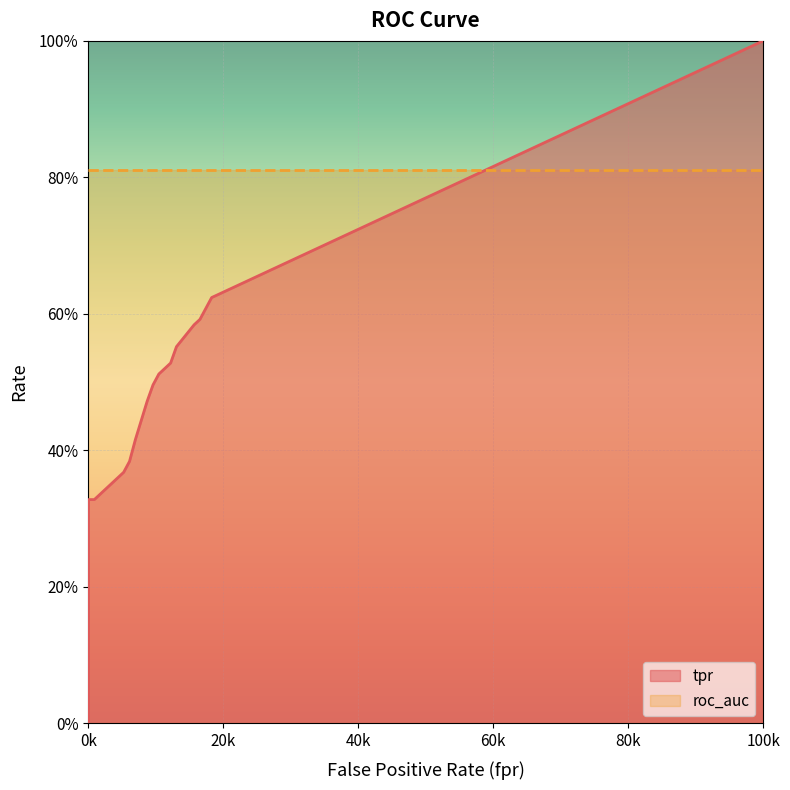

What is the label of the 8th point from the left?

7